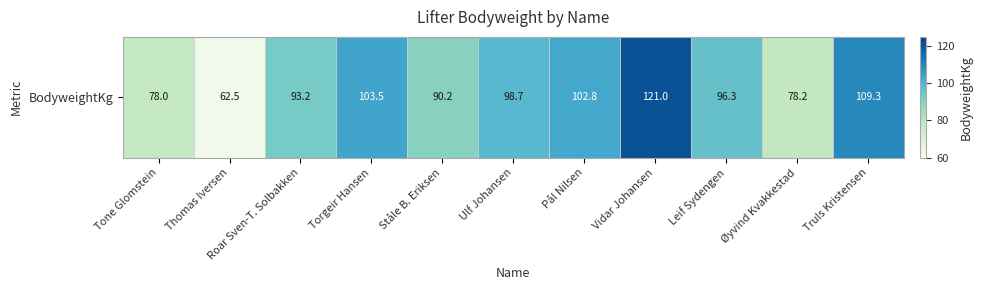

Rank the categories by value from highest to lowest.

Vidar Johansen, Truls Kristensen, Torgeir Hansen, Pål Nilsen, Ulf Johansen, Leif Sydengen, Roar Sven-T. Solbakken, Ståle B. Eriksen, Øyvind Kvakkestad, Tone Glomstein, Thomas Iversen